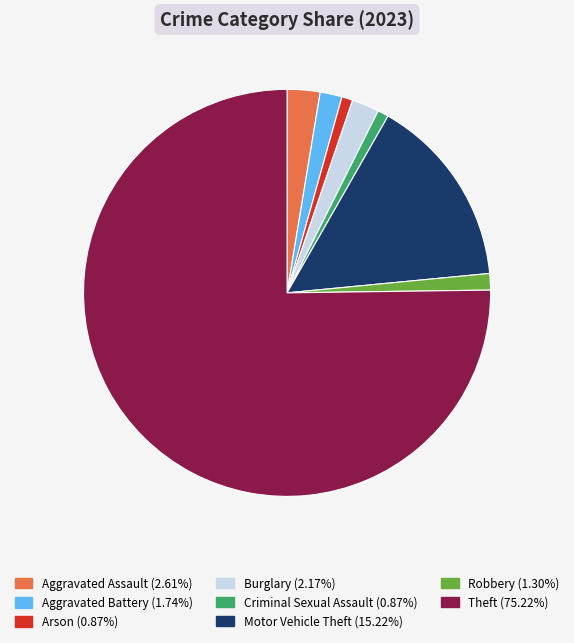

What is the largest slice in the pie chart?

Theft